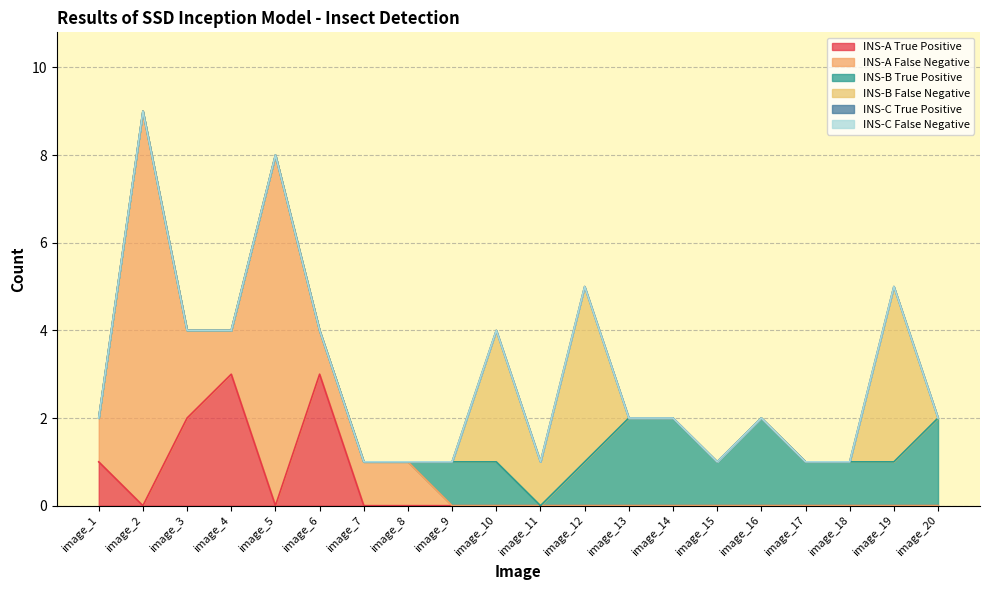

What is the total value across all series at image_9?

1